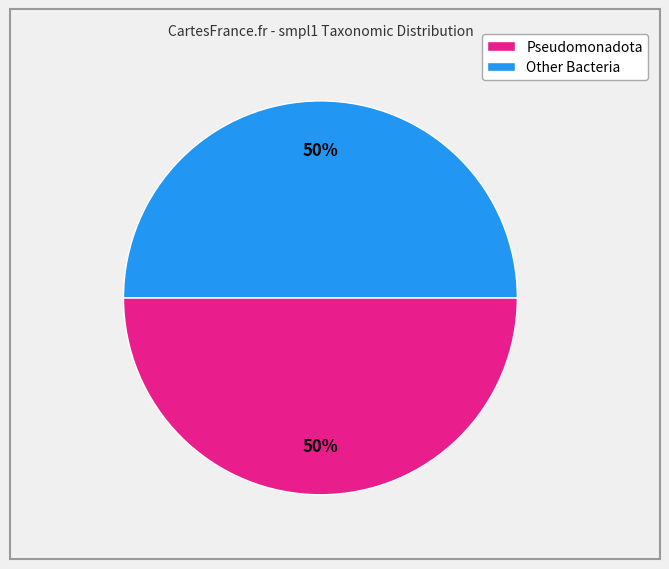

Count the number of slices in the pie.

2